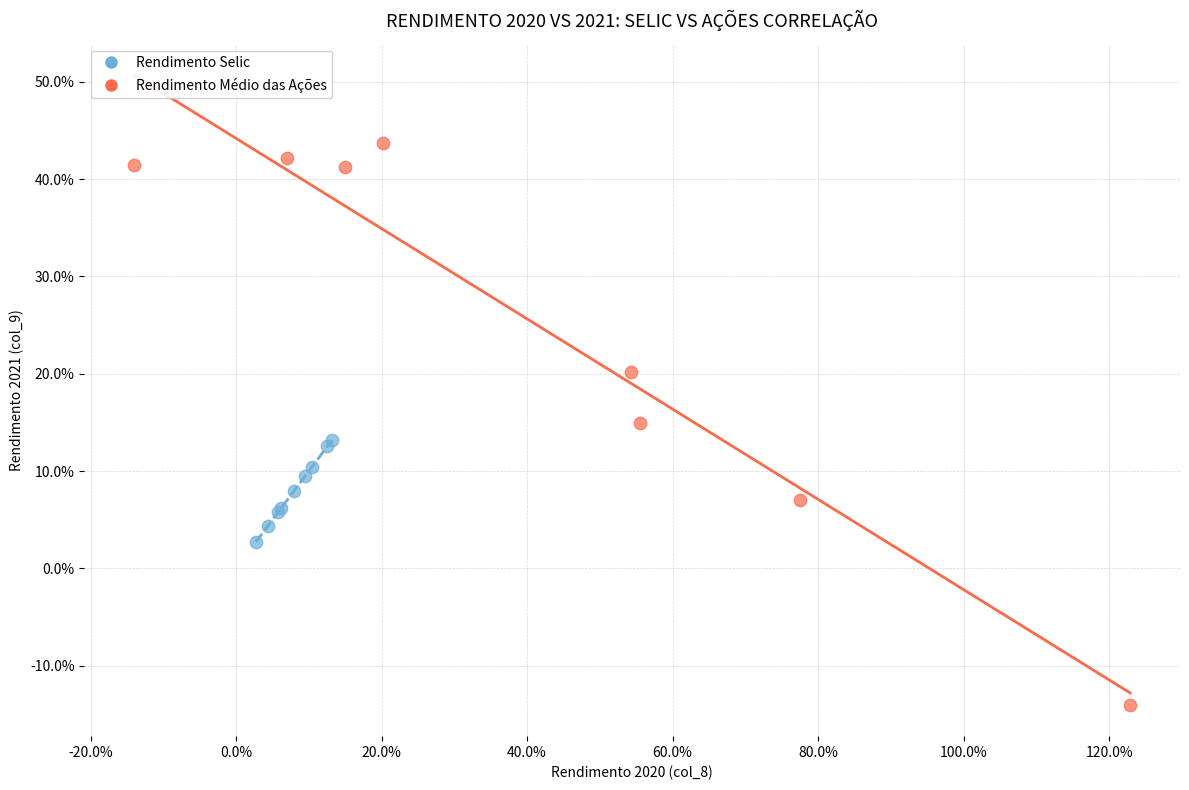

Which series contains the highest Y value?

Rendimento Médio das Ações